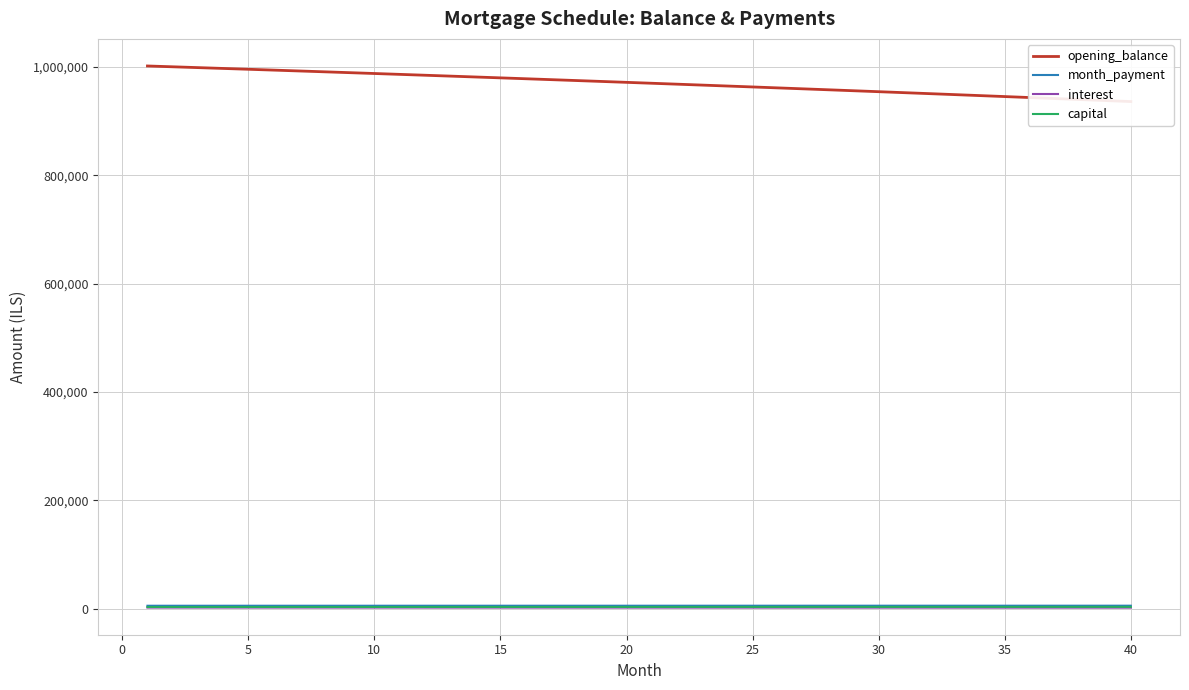

True or false: capital and opening_balance cross at least once.

False